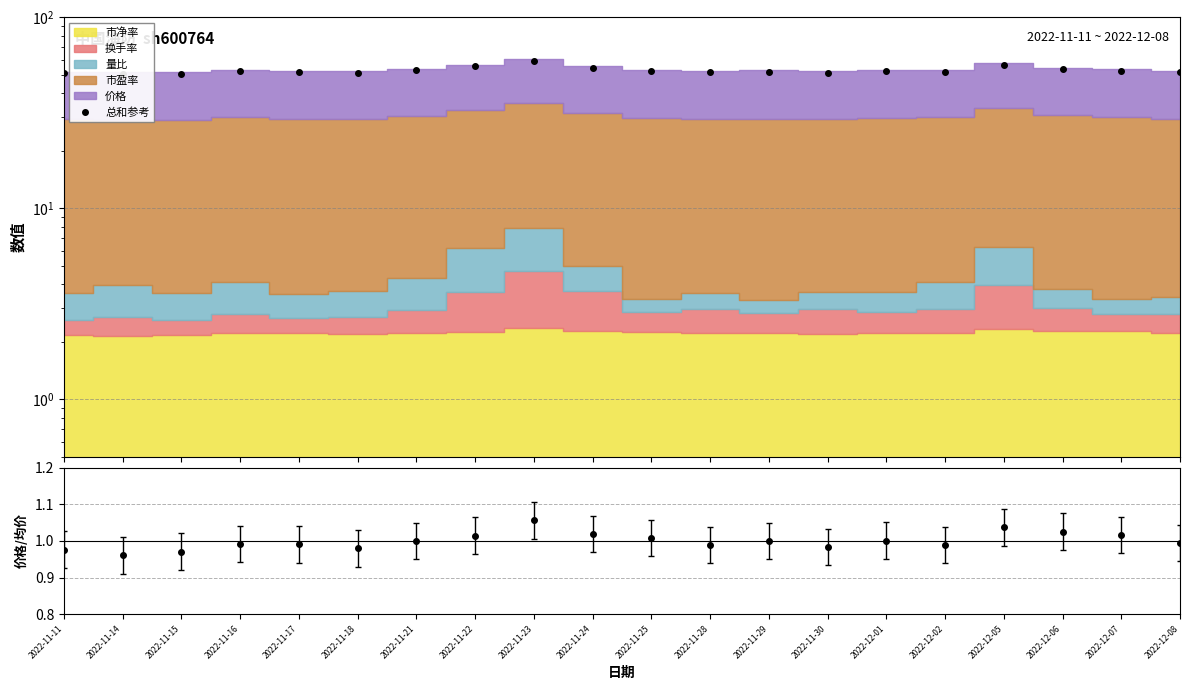

At which category does the chart reach its peak across all series?

2022-11-23